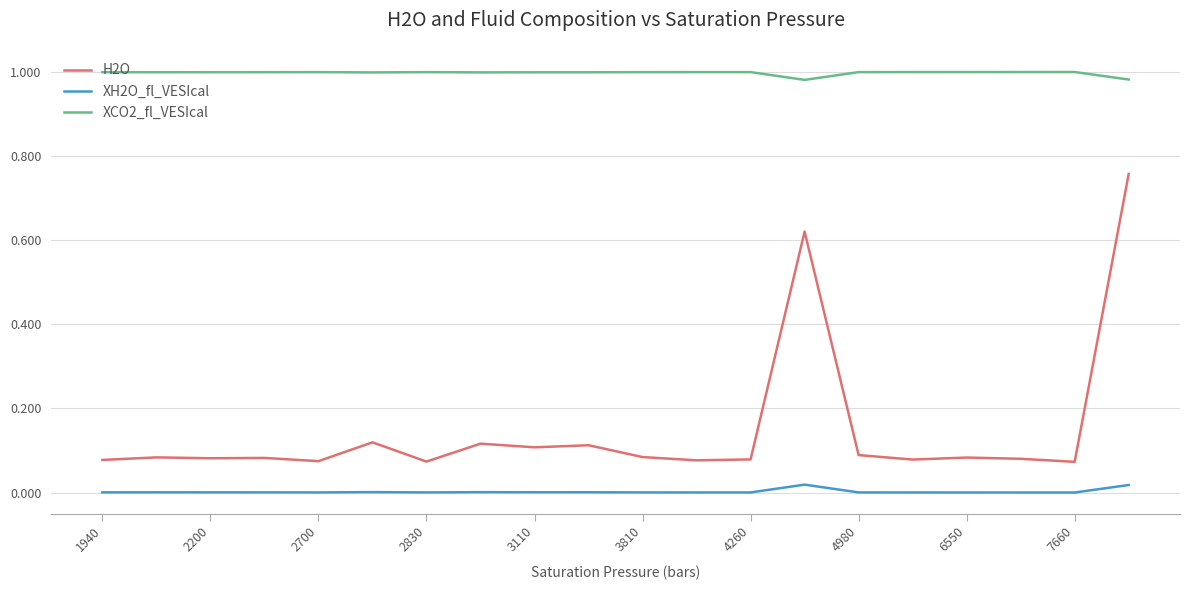

True or false: H2O and XH2O_fl_VESIcal cross at least once.

False